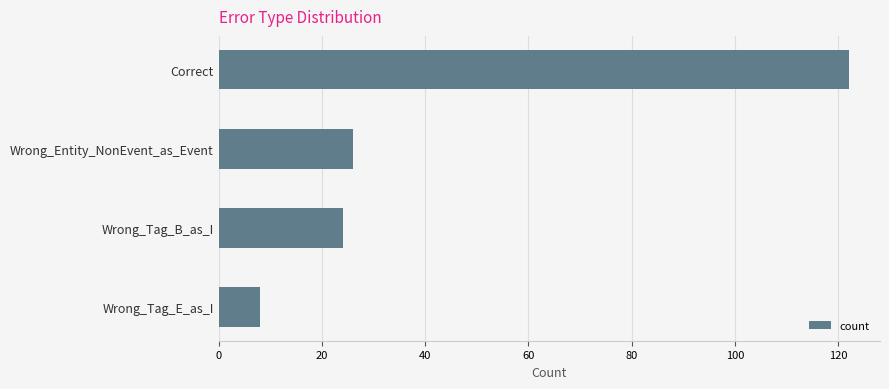

The chart shows a value of 26 at Wrong_Entity_NonEvent_as_Event. True or false?

True